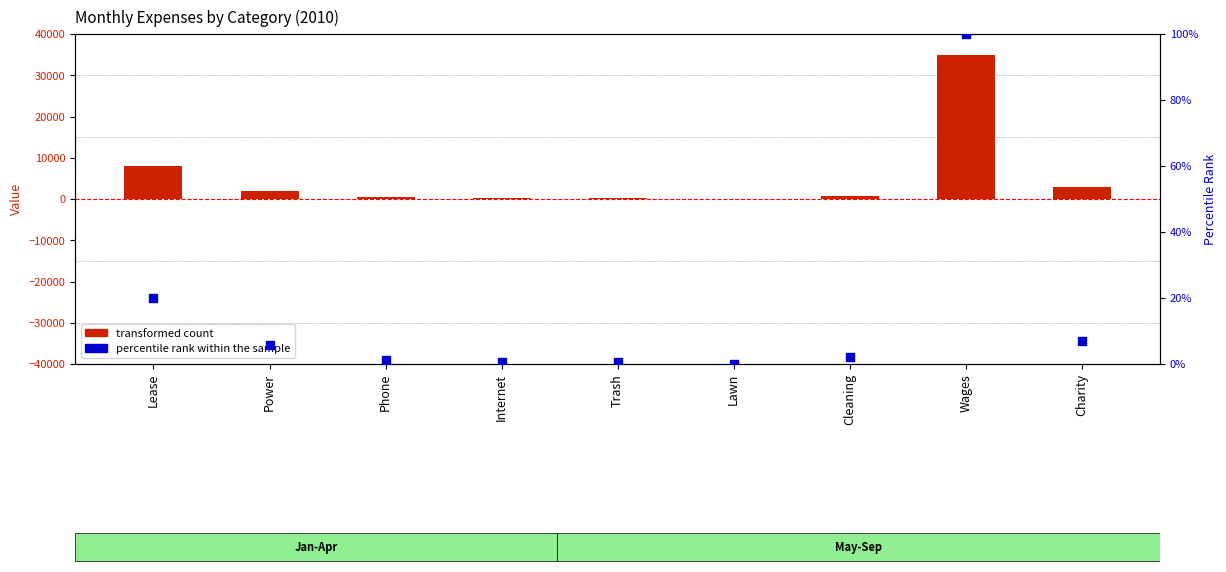

What are all the series names shown in the legend?

transformed count, percentile rank within the sample